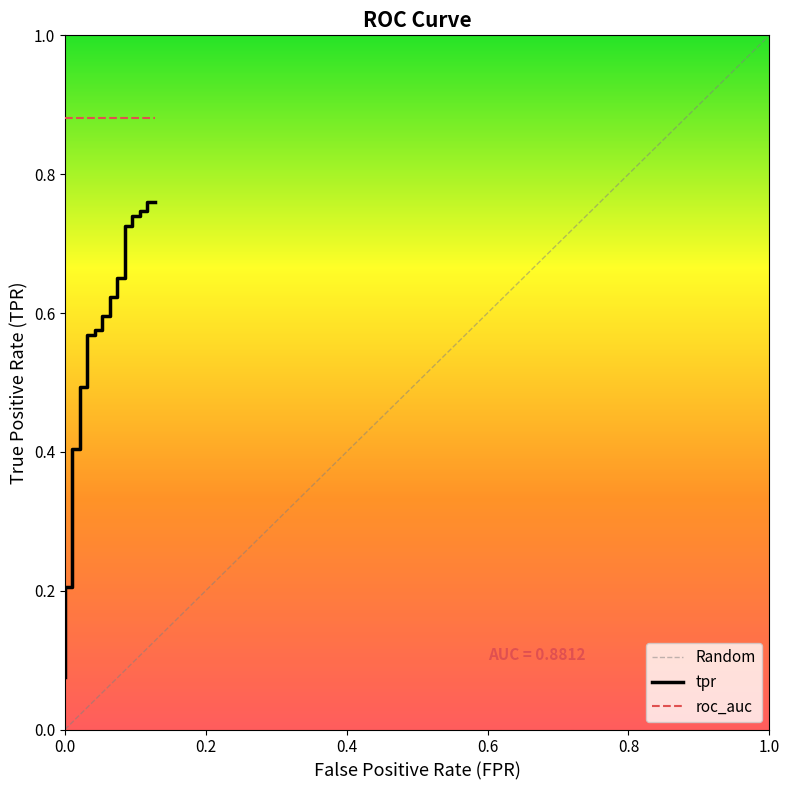

Count the number of categories in the chart.

40